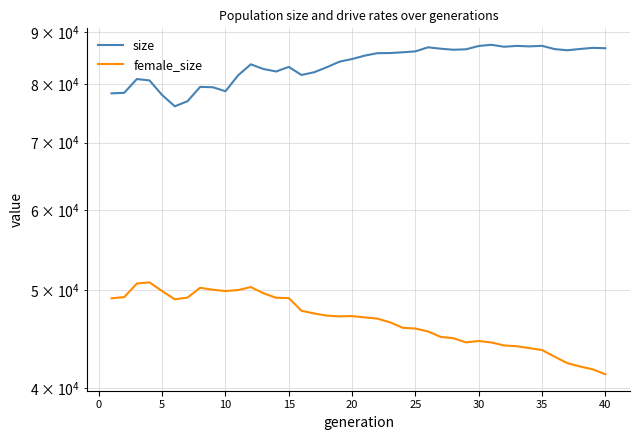

True or false: female_size has more than 2 points higher than both neighbors.

True